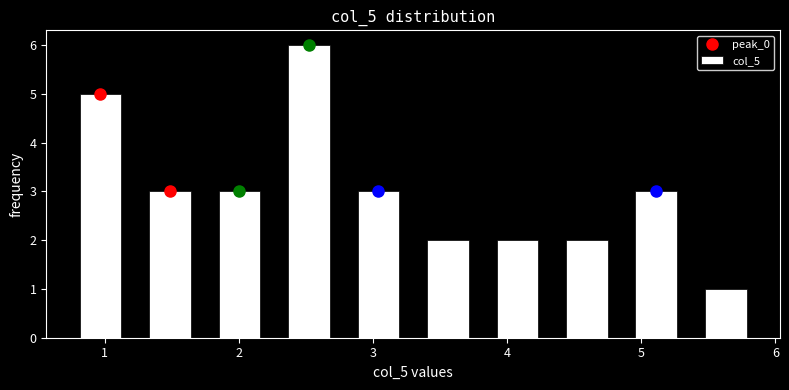

Reading left to right, transcribe this chart: for each bar, give the range it covers on the x-axis and its height. Neither the bar edges nor the heights are printed on the chart, so give them approximately, as read against the axes.

0.7 to 1.2: 5
1.2 to 1.7: 3
1.7 to 2.3: 3
2.3 to 2.8: 6
2.8 to 3.3: 3
3.3 to 3.8: 2
3.8 to 4.3: 2
4.3 to 4.9: 2
4.9 to 5.4: 3
5.4 to 5.9: 1